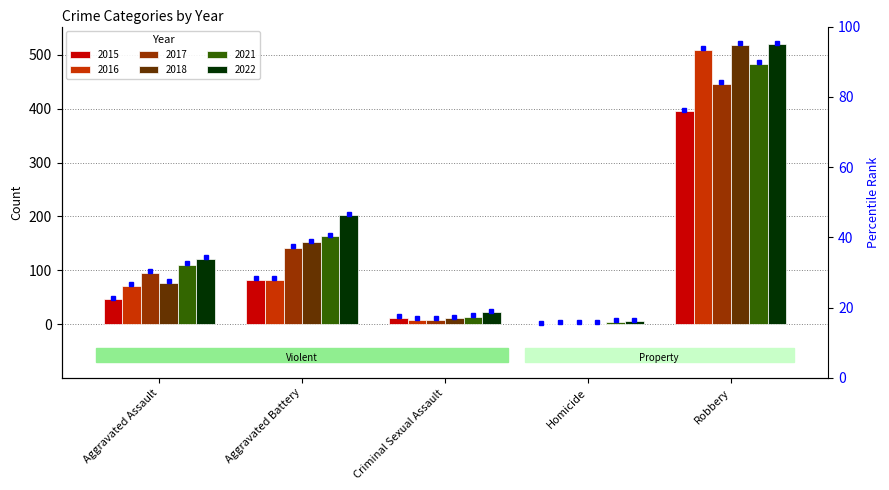

Which series has the largest total across all categories?

2022